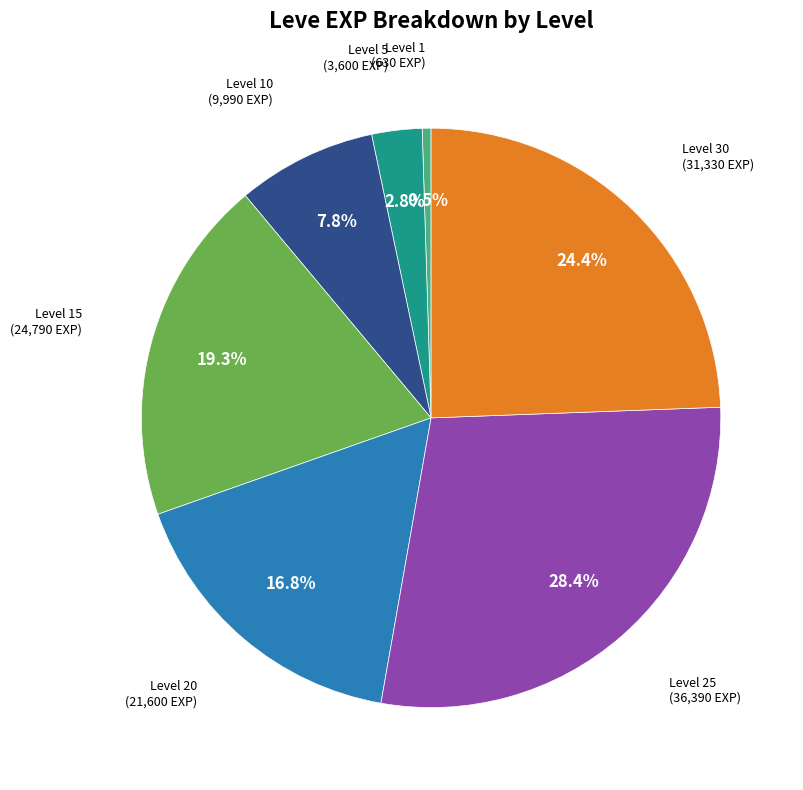

Is there any slice that represents more than half of the pie?

No